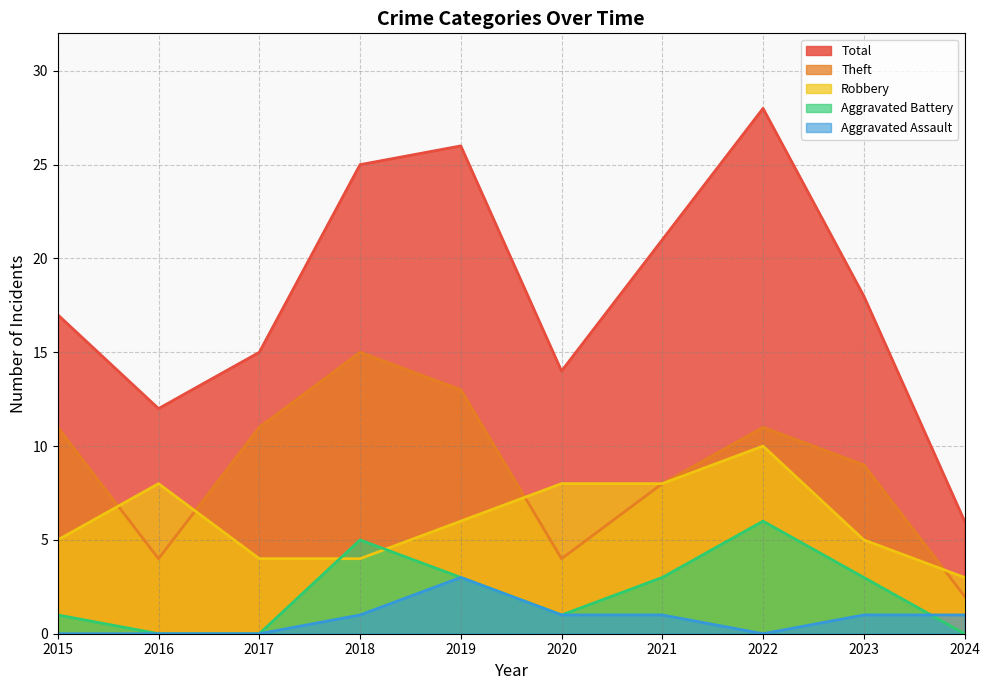

What is the difference between the second highest and minimum values in the Aggravated Battery series?

5